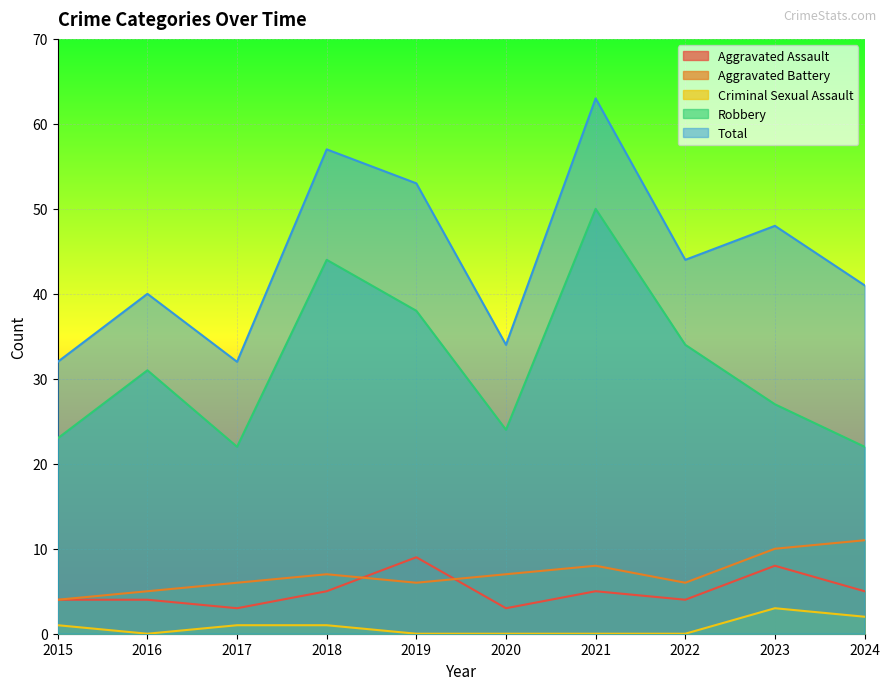

True or false: Total has more than 1 interior local peaks.

True